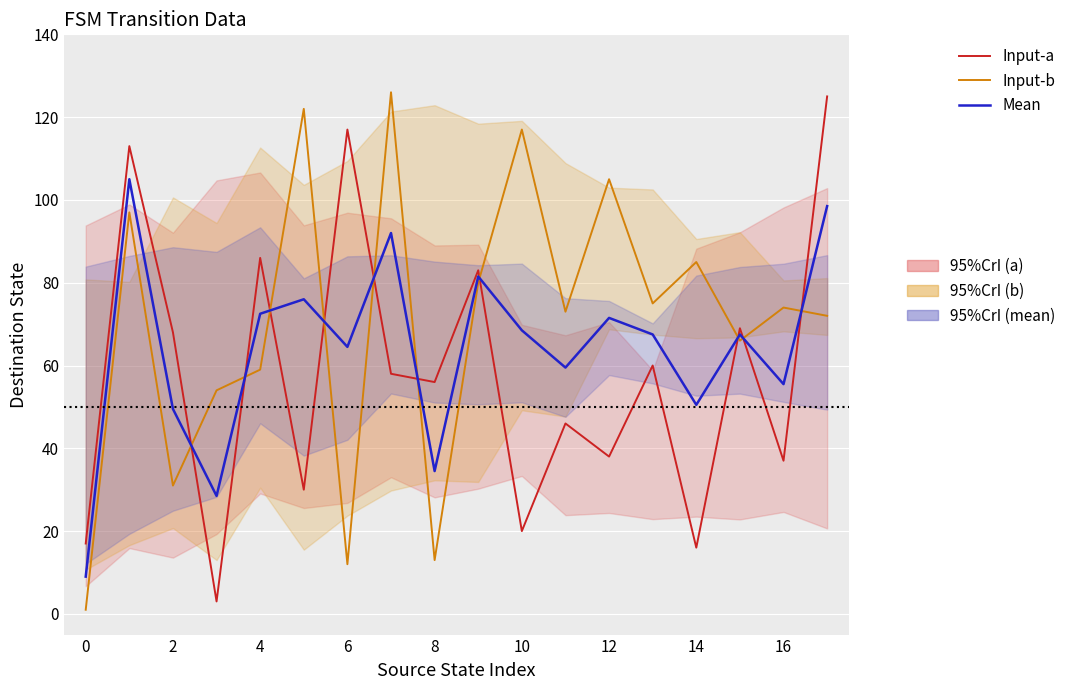

How many times do Input-a (source→dest) and Input-b (source→dest) cross each other?

10